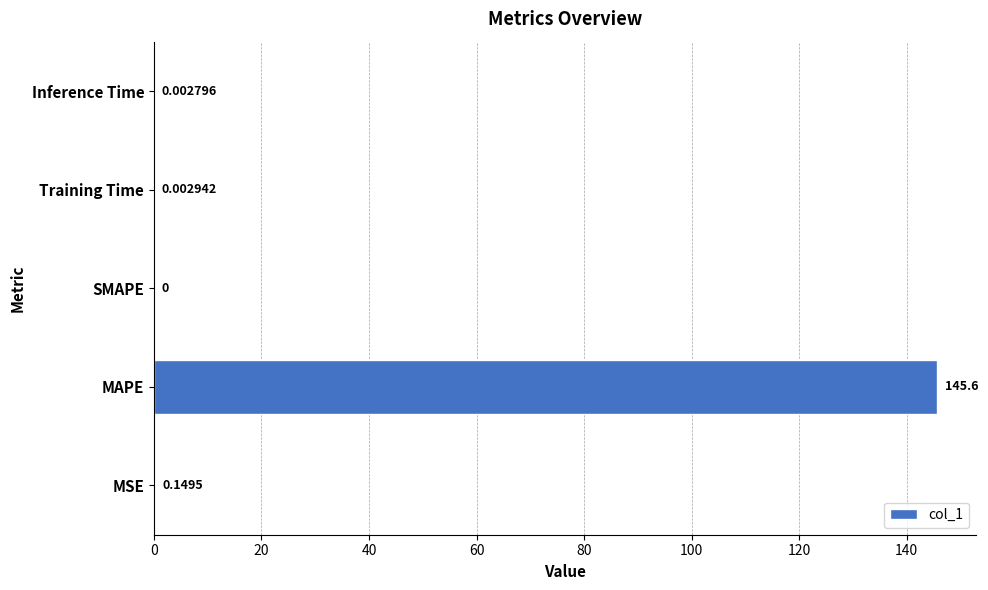

What is the sum of the values at MAPE and SMAPE?

145.6